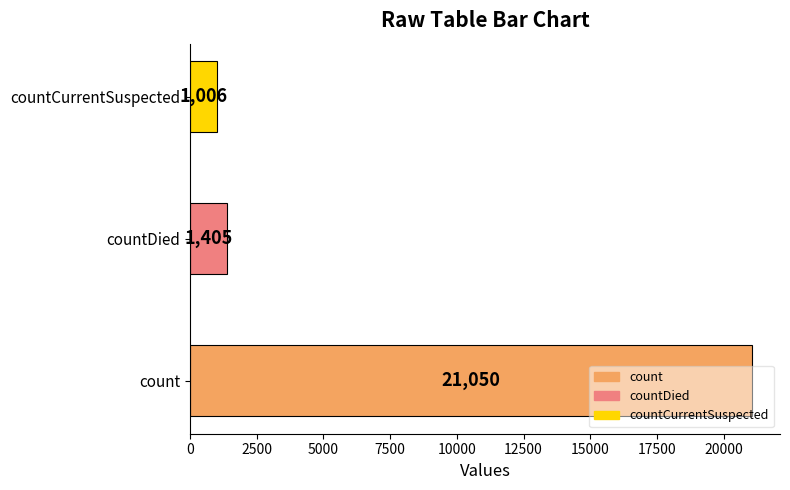

Count the number of data series in this chart.

1